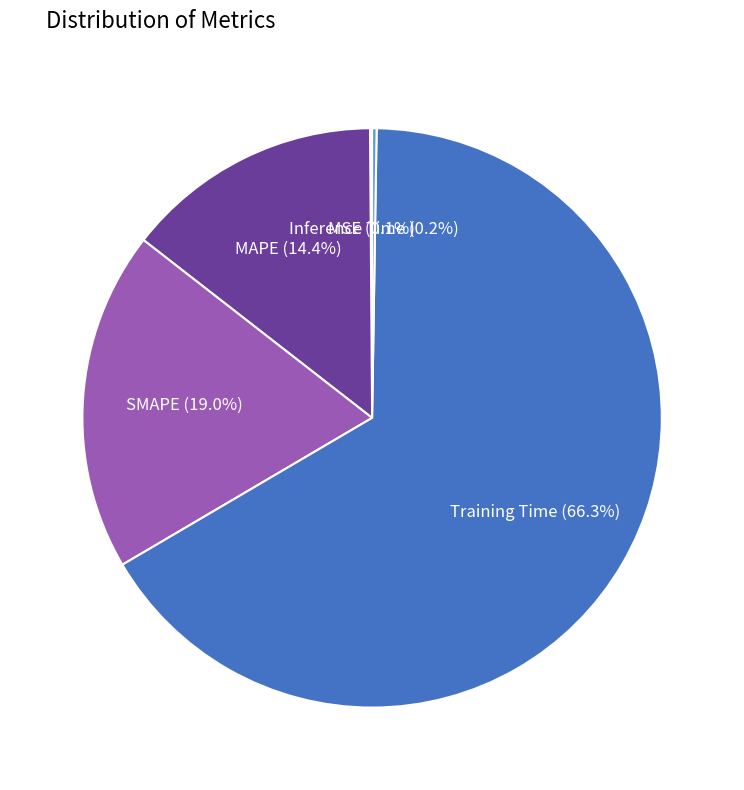

What portion of the pie excludes Training Time?

33.7%